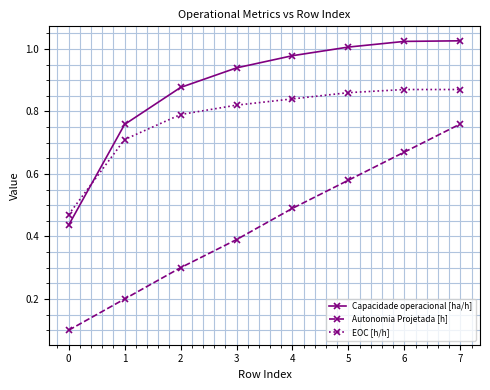

True or false: EOC [h/h] has a value of 0.3 at 7.

False